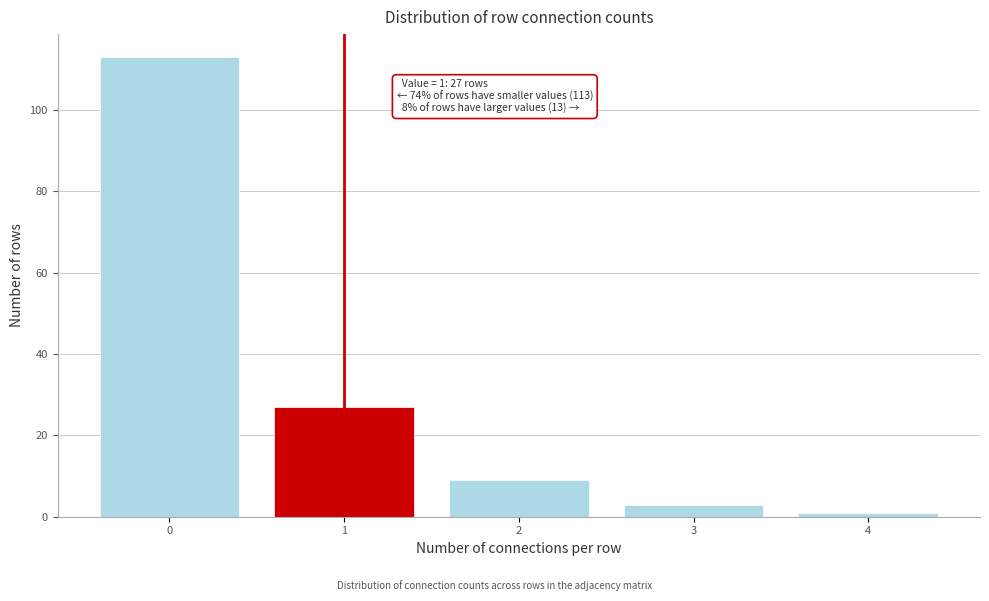

Reading left to right, what are all the values shown in this chart?

113	27	9	3	1